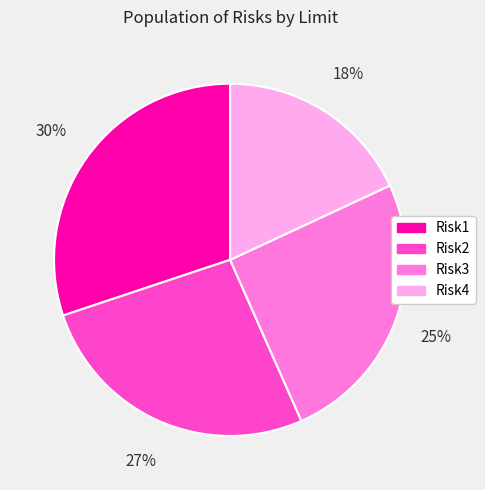

Approximately how many times larger is the value at Risk4 compared to Risk1?

0.6